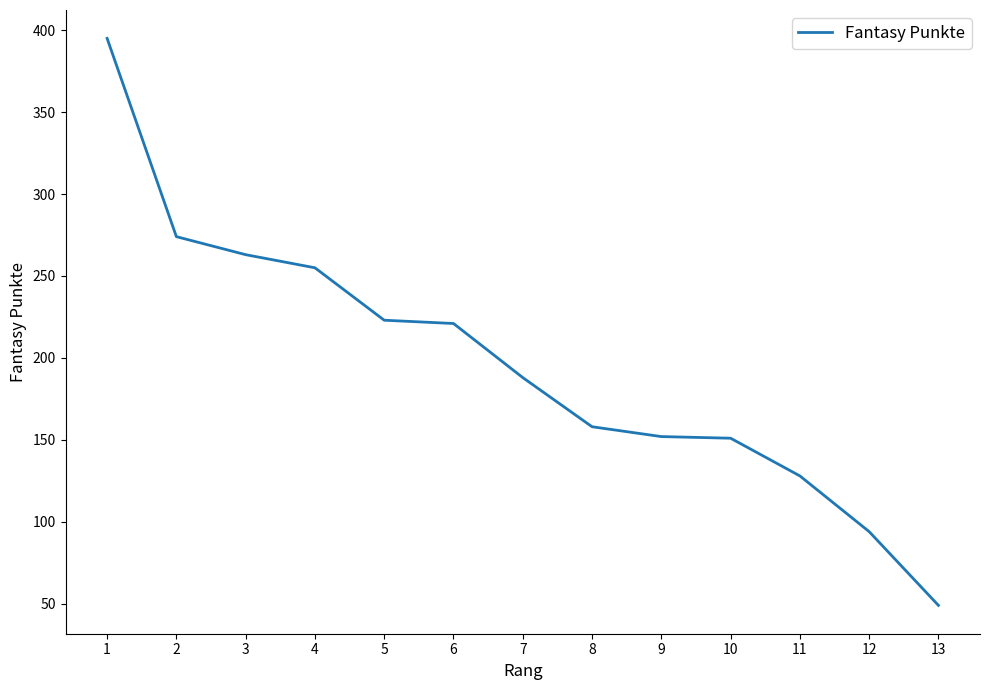

Which label corresponds to the largest value in the chart?

1